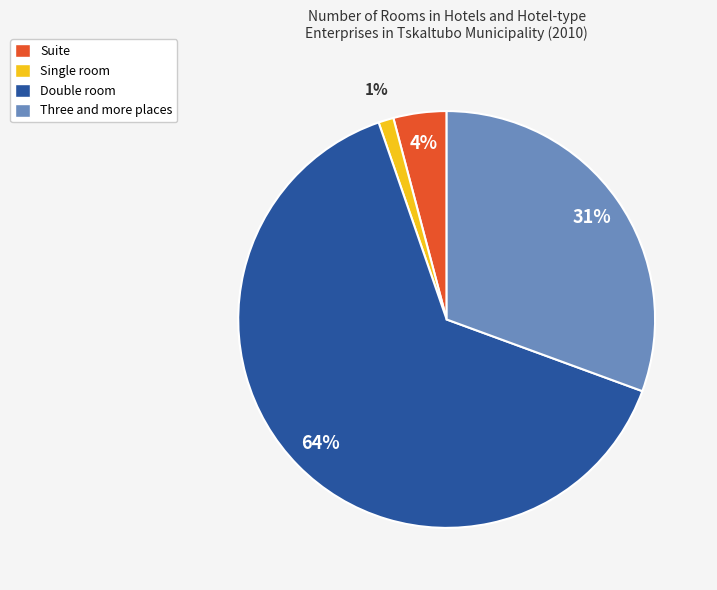

Count the number of slices in the pie.

4